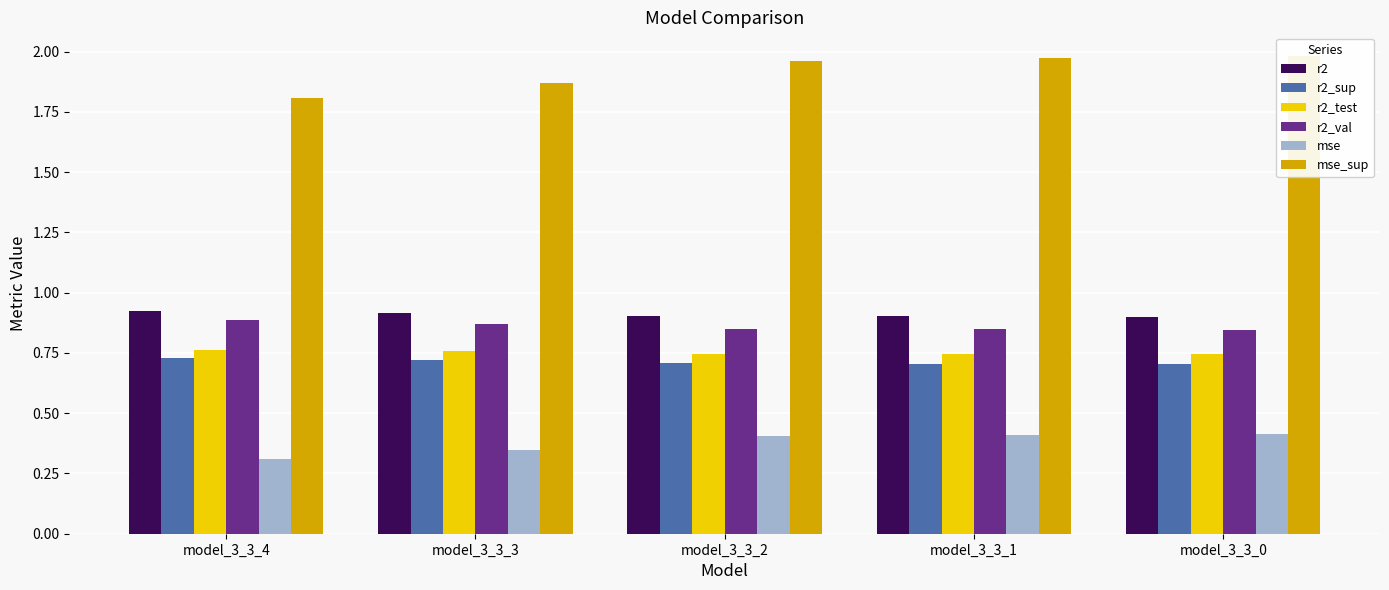

What is the spread (max minus min) of values at model_3_3_3?

1.5